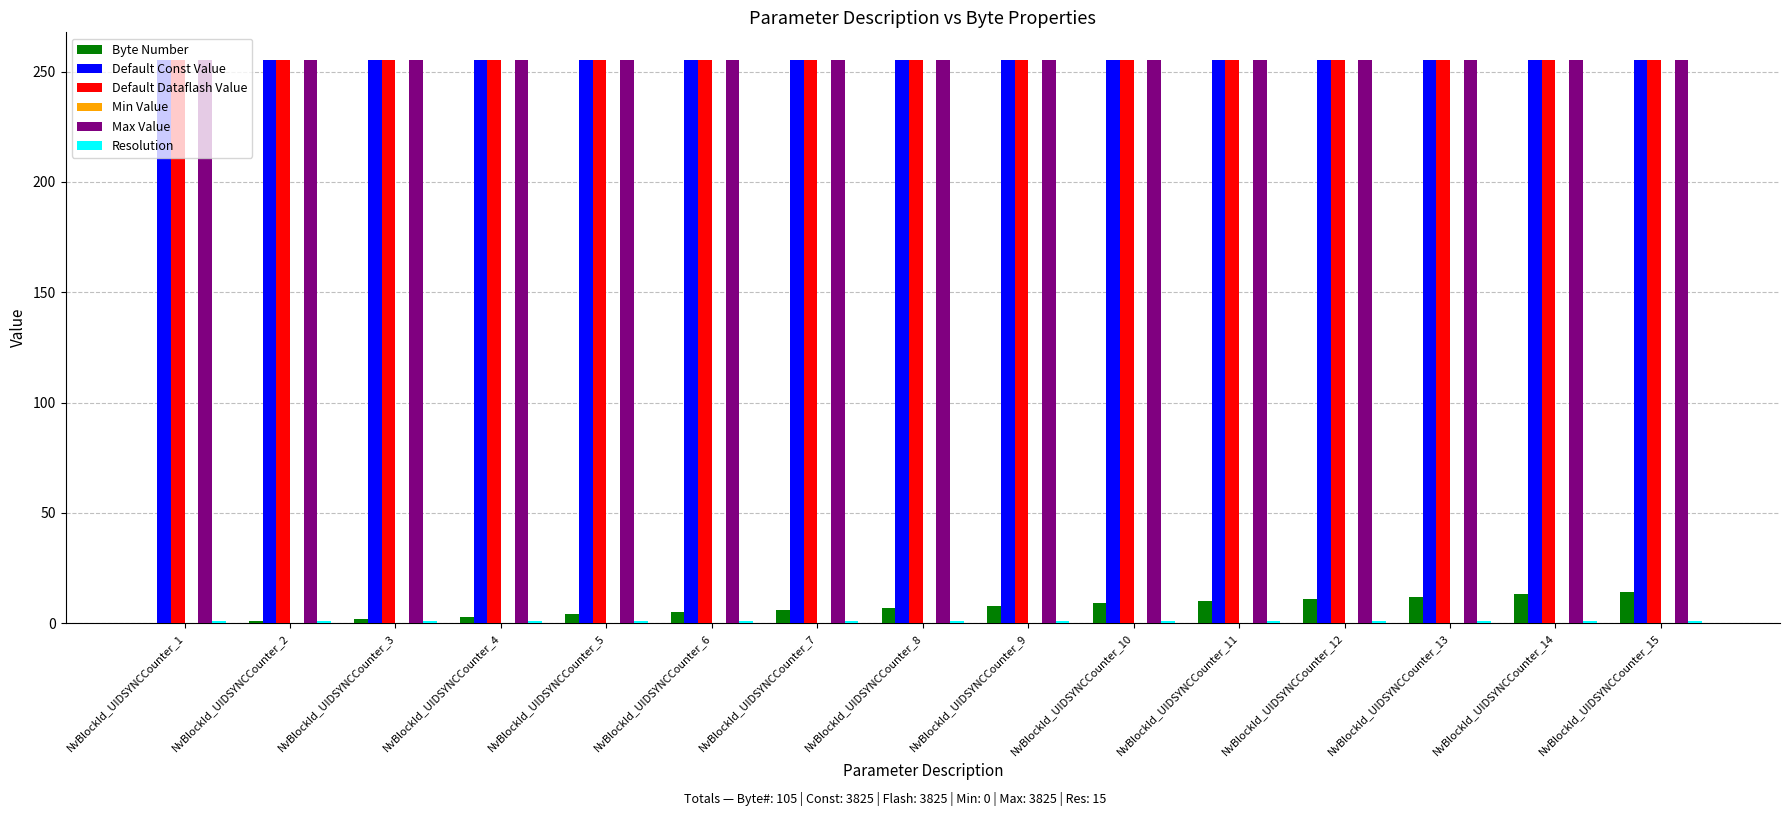

The value of Default Dataflash Value at NvBlockId_UIDSYNCCounter_11 is 86. True or false?

False